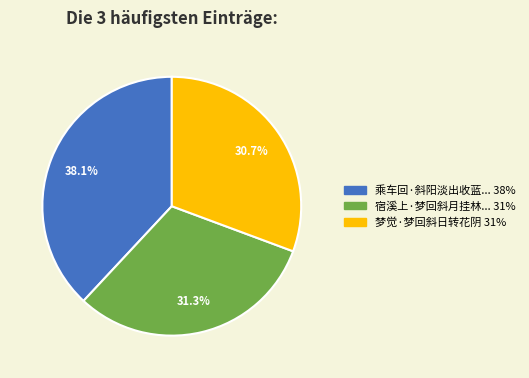

Is there a majority slice in this chart?

No